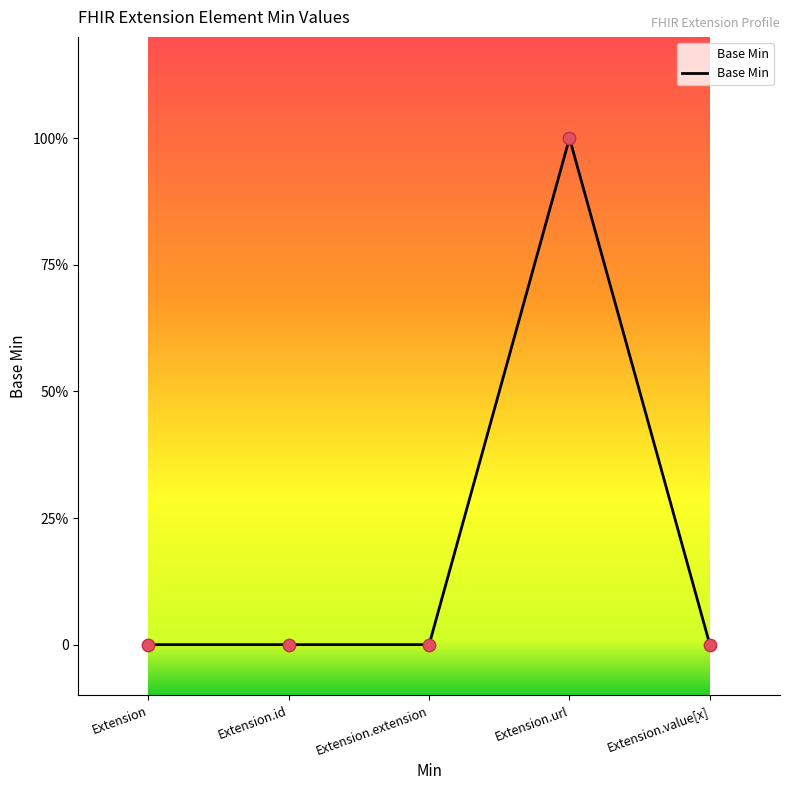

Between Extension.extension and Extension, which is larger?

Extension.extension